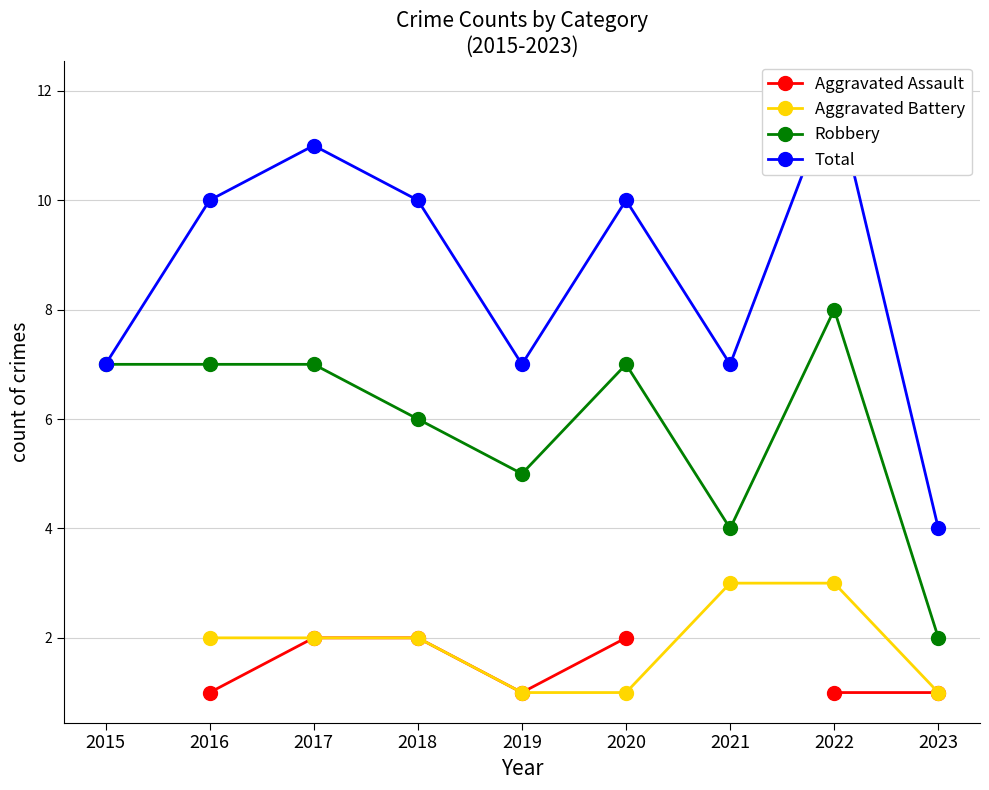

What is the difference between the highest and lowest values at 2020?

9.0